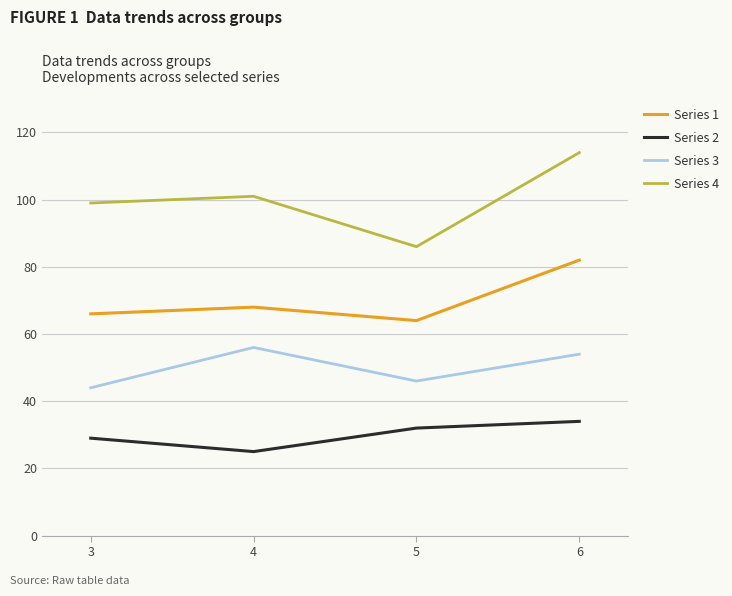

True or false: Series 4 and Series 2 intersect in this chart.

False